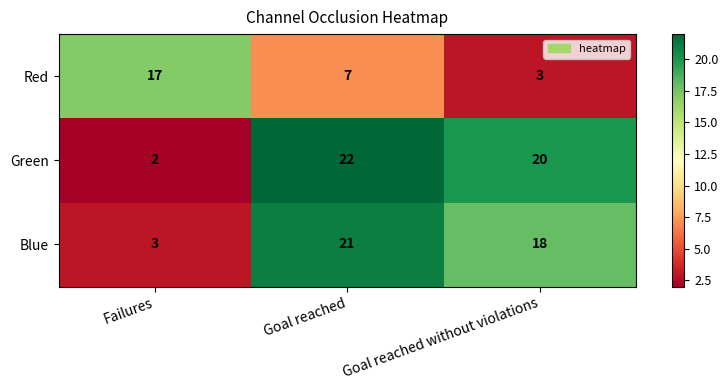

Reading left to right, what are all the values shown in this chart?

Red: Failures=17	Goal reached=7	Goal reached without violations=3
Green: Failures=2	Goal reached=22	Goal reached without violations=20
Blue: Failures=3	Goal reached=21	Goal reached without violations=18